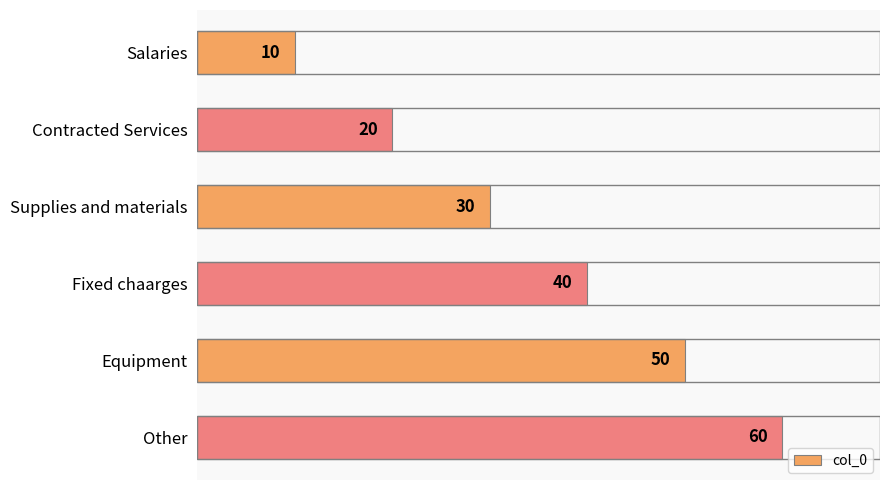

Reading top to bottom, what are all the values shown in this chart?

Salaries=10	Contracted Services=20	Supplies and materials=30	Fixed chaarges=40	Equipment=50	Other=60